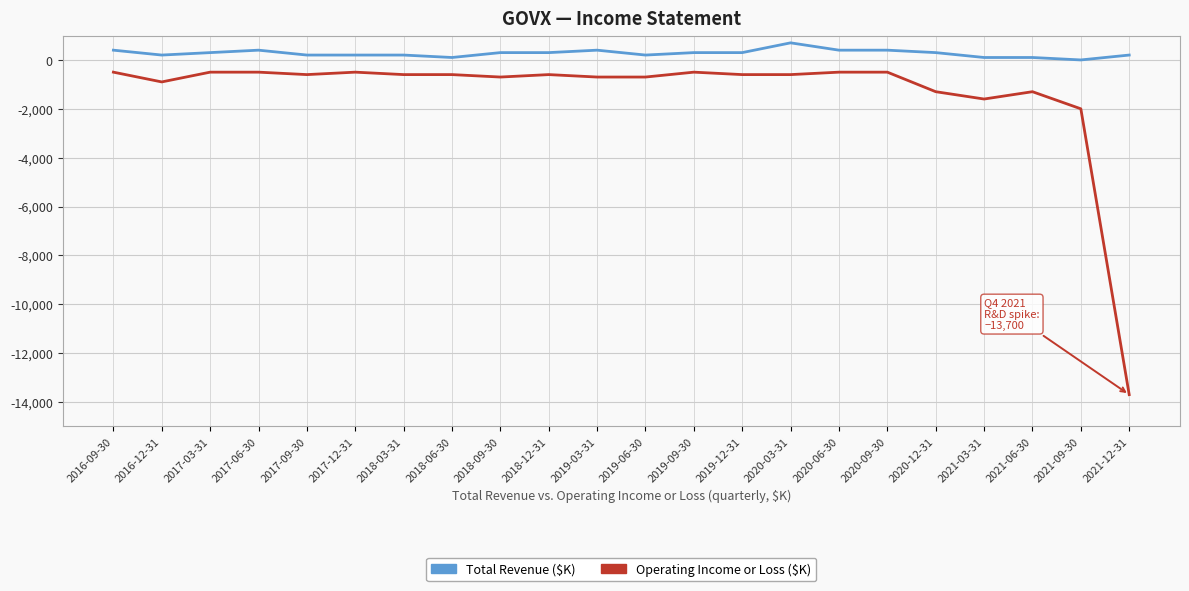

What is the minimum value shown in the chart?

-13700